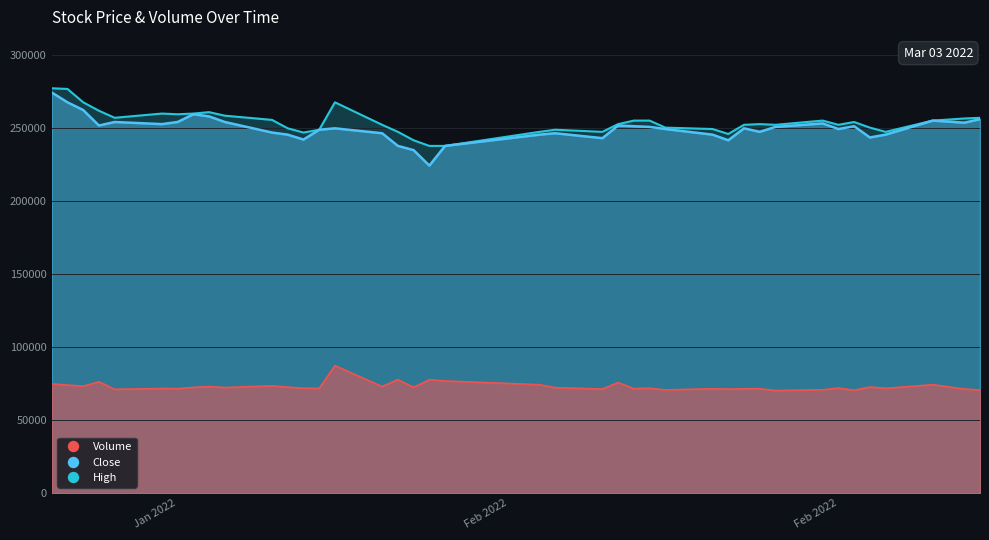

True or false: Volume and Close intersect in this chart.

False